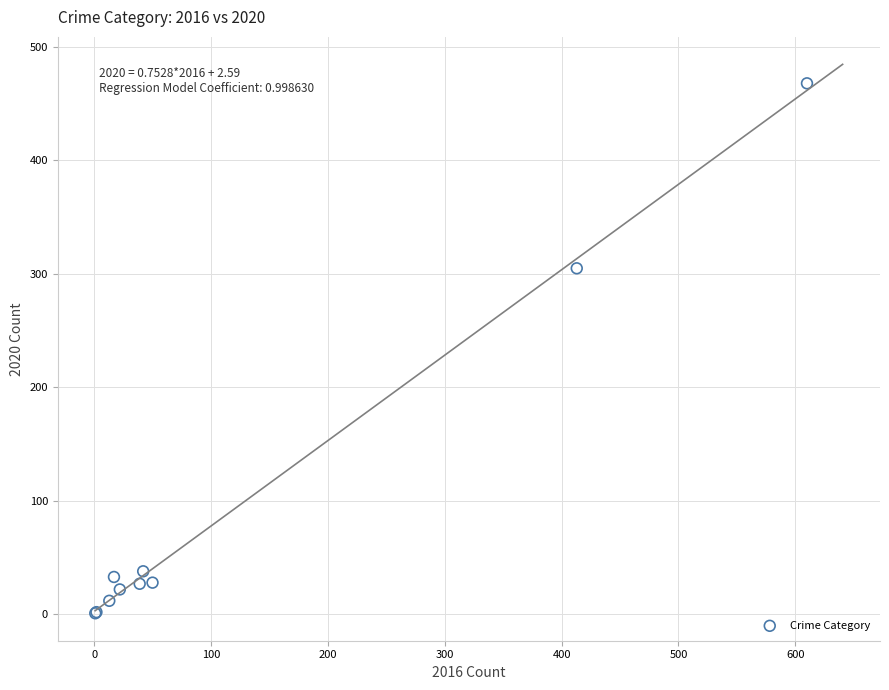

What Y value in the scatter plot is closest to 234?

305